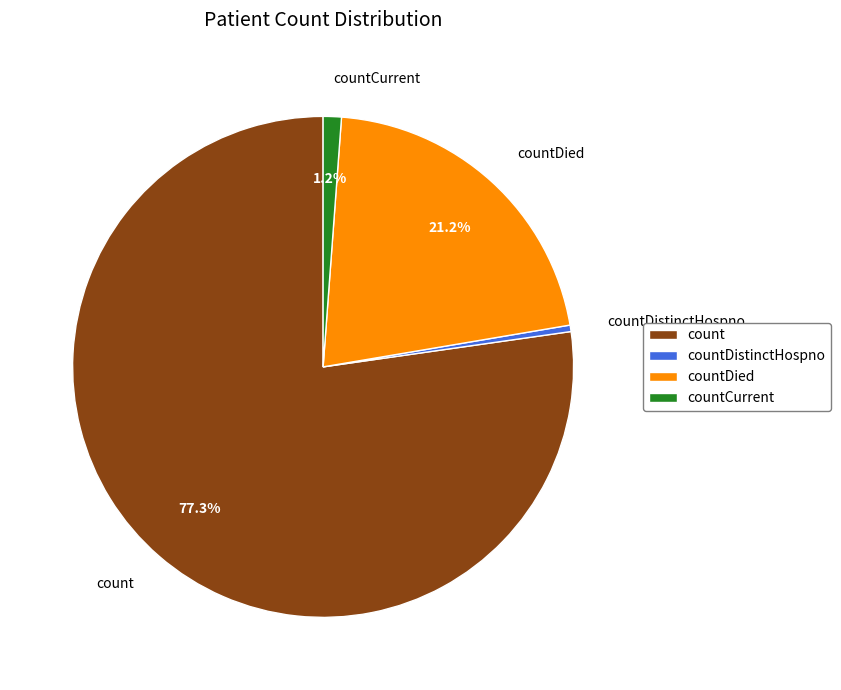

How many slices are in this pie chart?

4